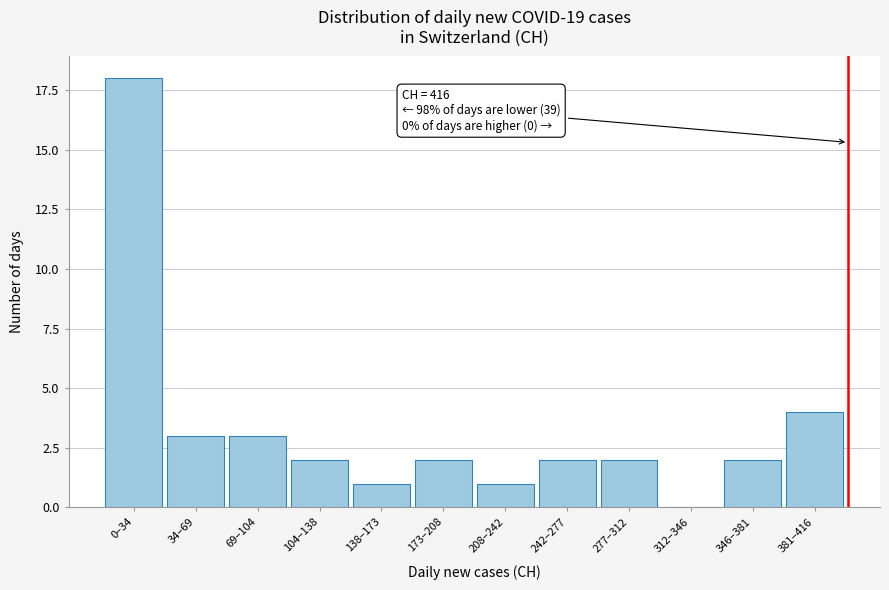

Reading left to right, extract all data points from this chart.

0–34=18	34–69=3	69–104=3	104–138=2	138–173=1	173–208=2	208–242=1	242–277=2	277–312=2	312–346=0	346–381=2	381–416=4